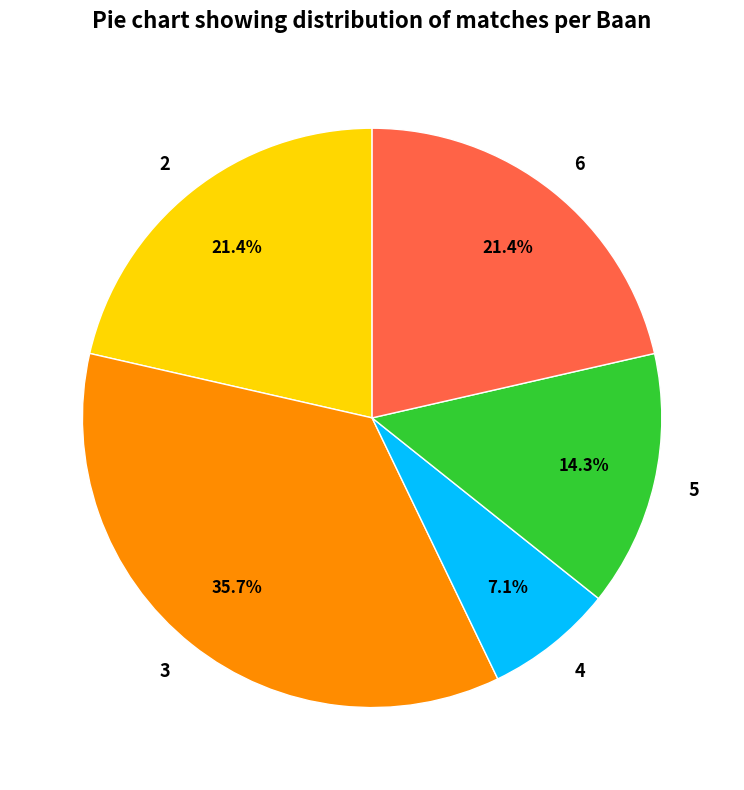

What percentage is NOT represented by 5?

85.7%